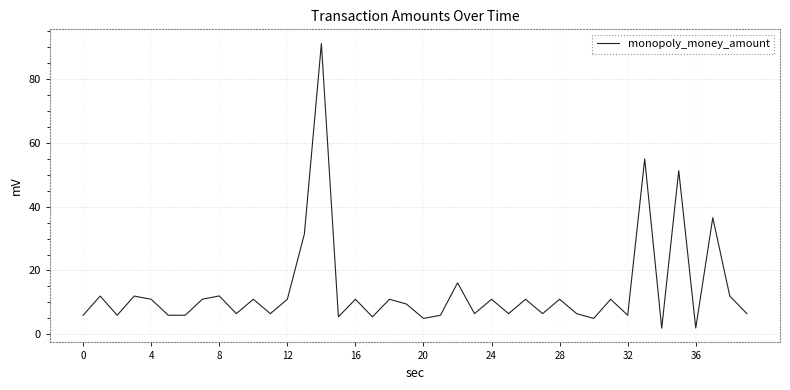

What is the maximum value shown in the chart?

91.0